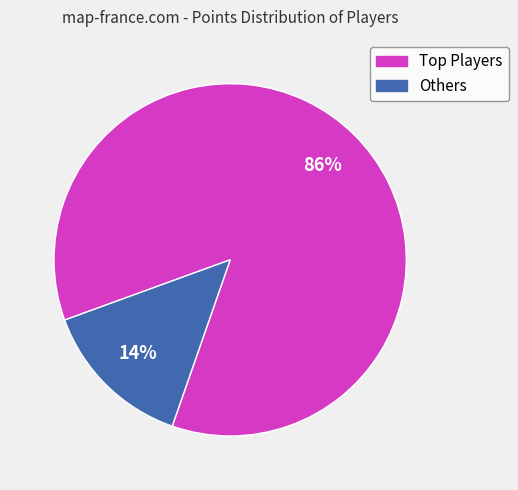

To the nearest percent, what is the difference between the largest and smallest slice percentages?

72%